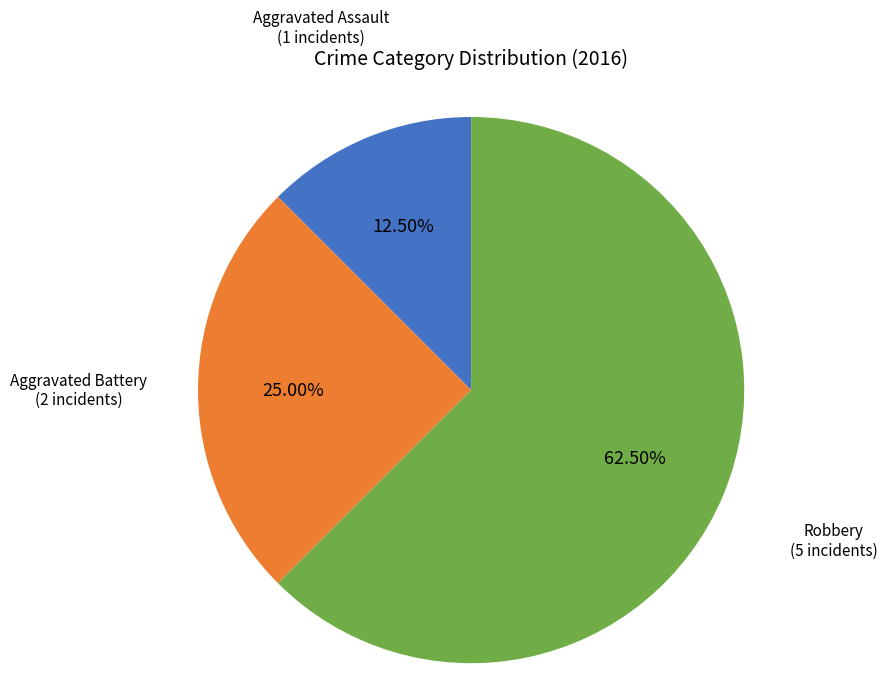

Between Aggravated Assault and Aggravated Battery, which is larger?

Aggravated Battery